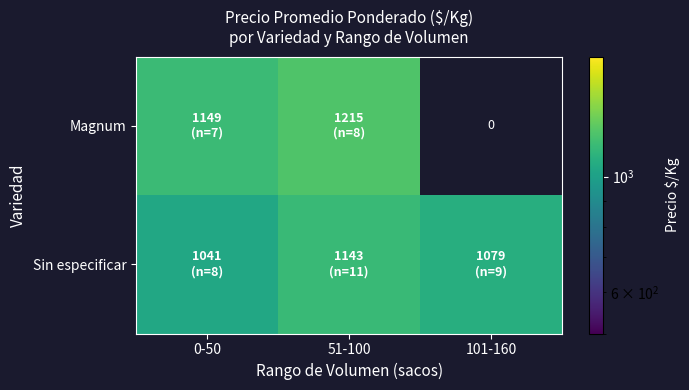

What is the sum of the Sin especificar values at 51-100 and 101-160?

2222.2